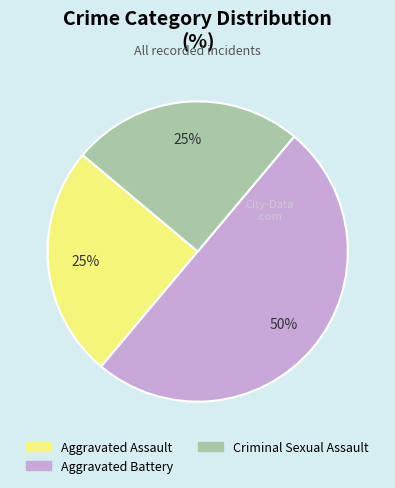

To the nearest percent, what is the average slice percentage?

33%